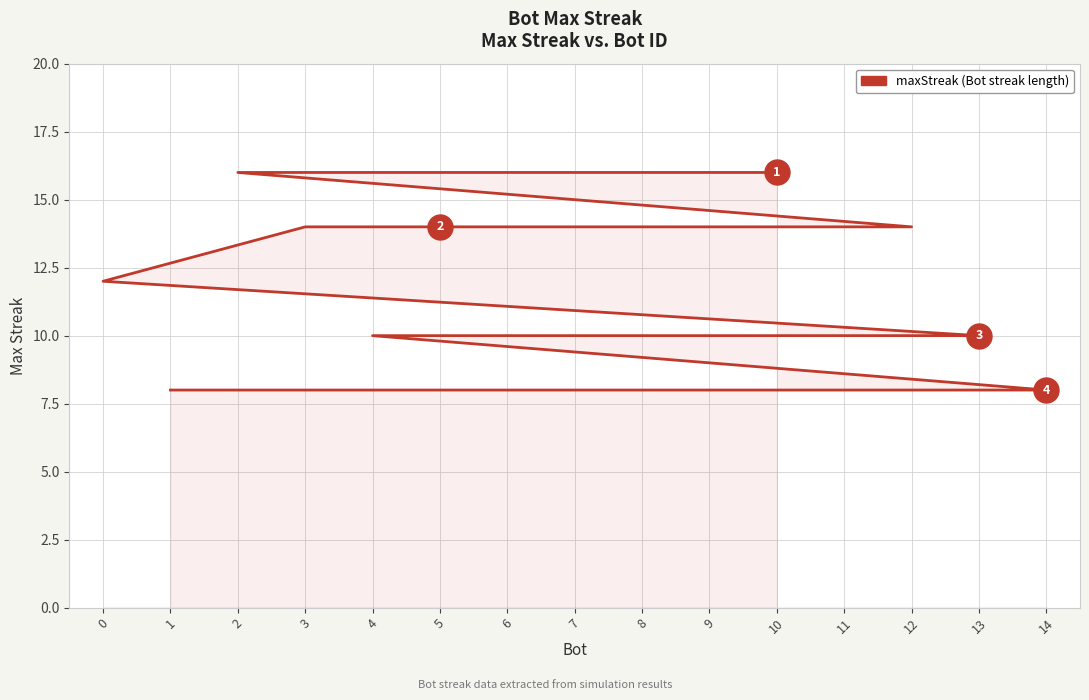

Which label corresponds to the smallest value in the chart?

14